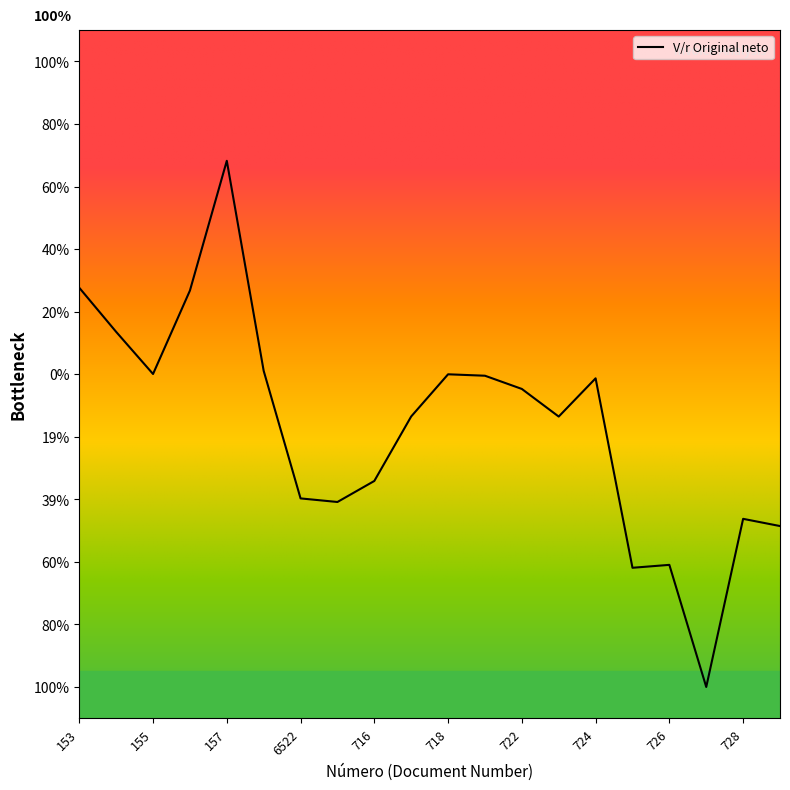

What is the smallest value displayed?

-1.0